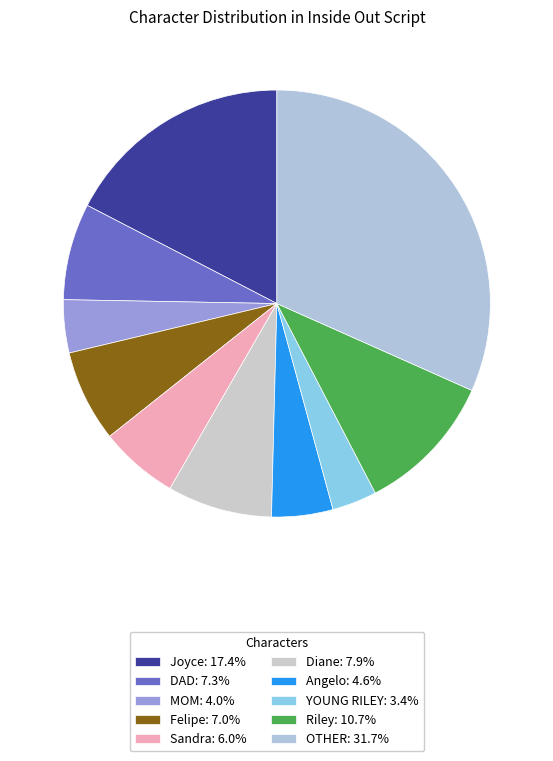

To the nearest percent, what percentage of the pie is OTHER?

32%